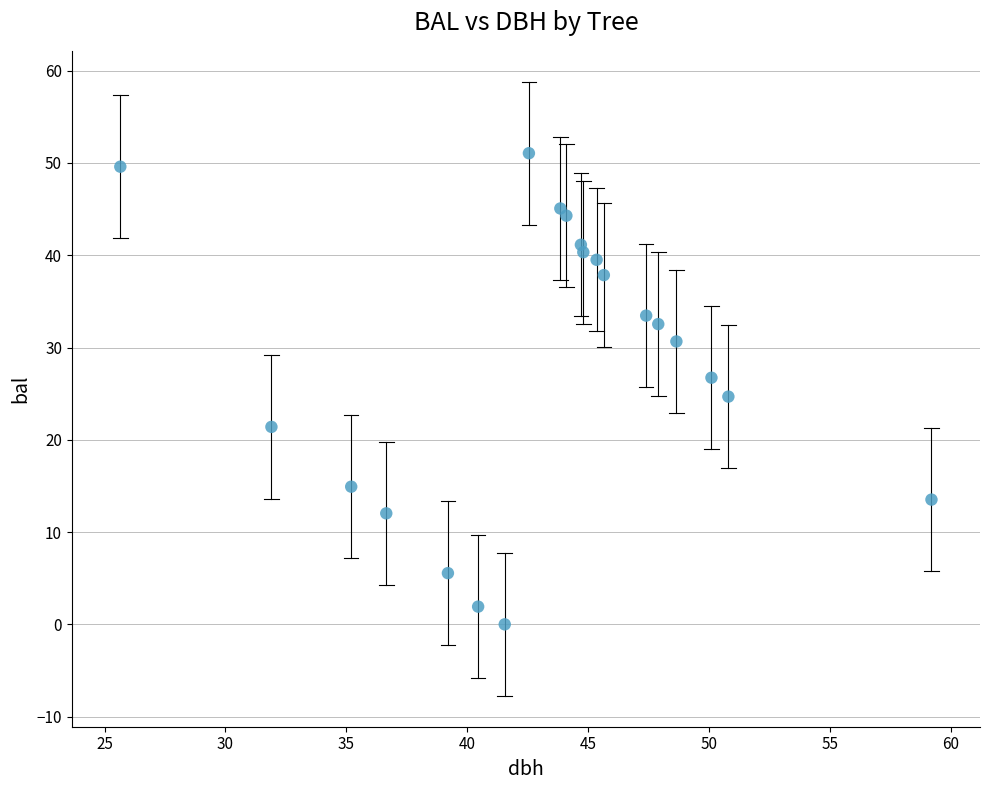

What is the range of Y values (max minus min)?

51.1